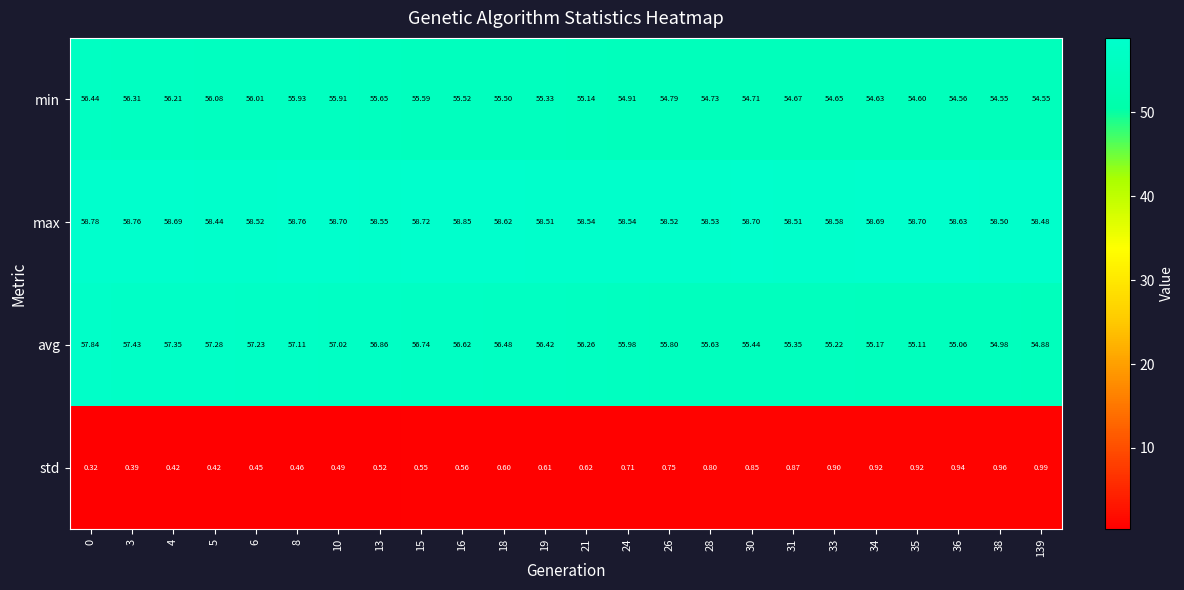

Between 5 and 33, which series saw the biggest shift?

avg